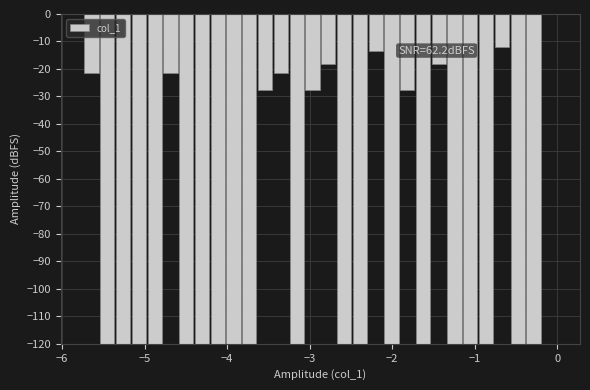

Around what value on the x-axis is the tallest bar? Give the approximate position of its centre, as read against the axis.

-0.1